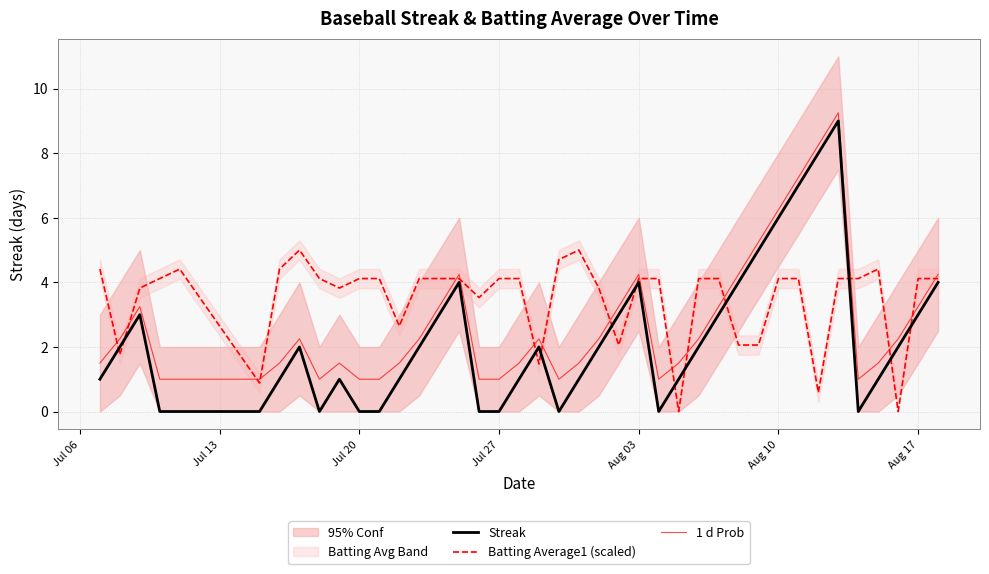

The 1 d Prob series shows 2.1 at Aug 03. True or false?

False